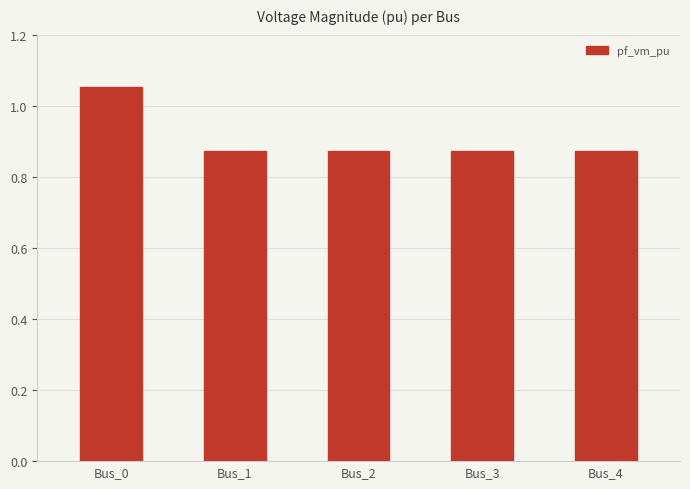

Are the bars grouped side by side (vs. stacked)?

No